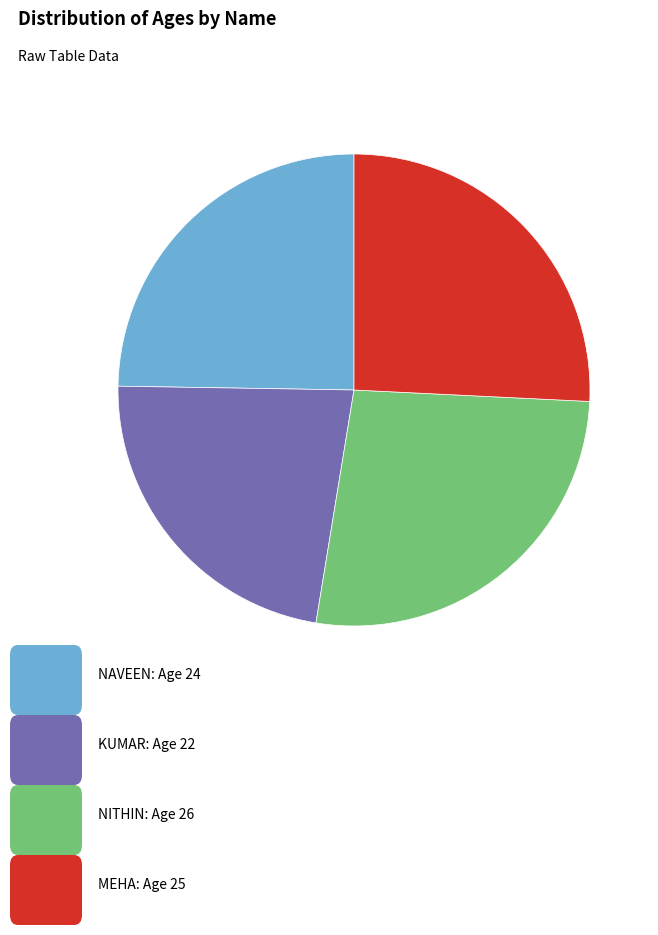

Does any single category account for the majority?

No